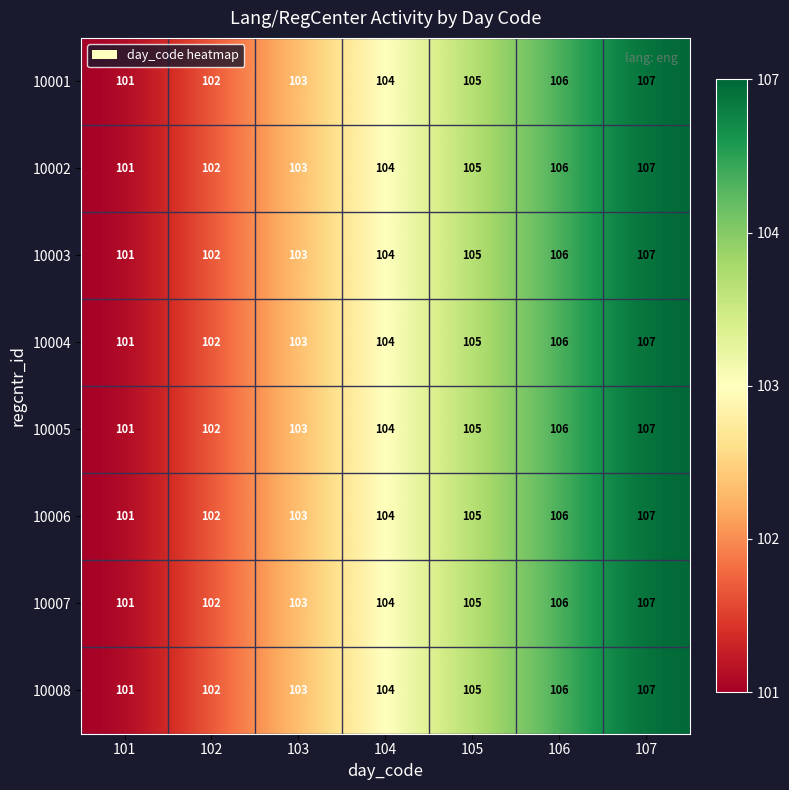

Which label corresponds to the largest value in the chart?

107